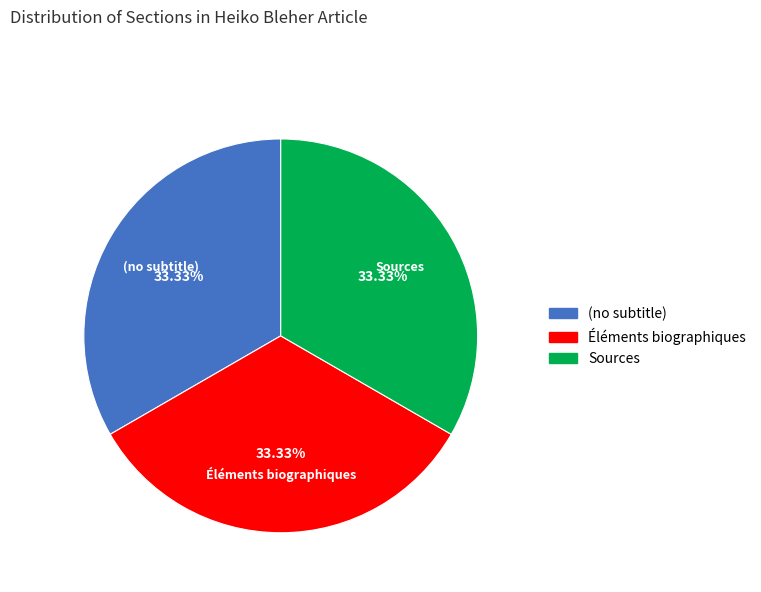

Does Éléments biographiques account for over 50% of the chart?

No